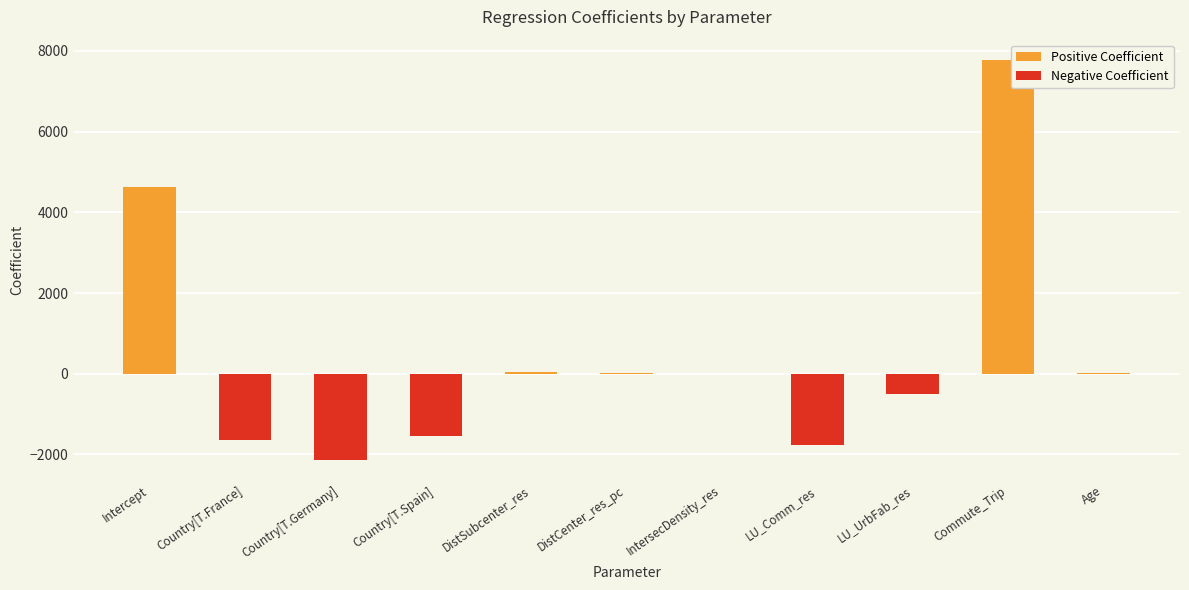

The Negative Coefficient series shows 0.0 at Intercept. True or false?

True